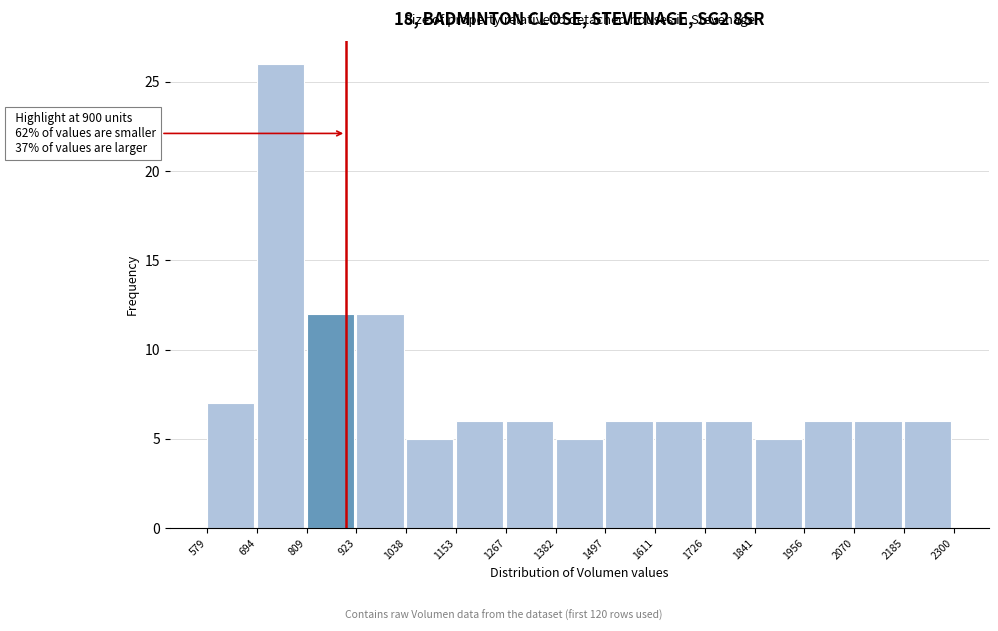

Which range on the x-axis has the tallest bar?

694 to 809